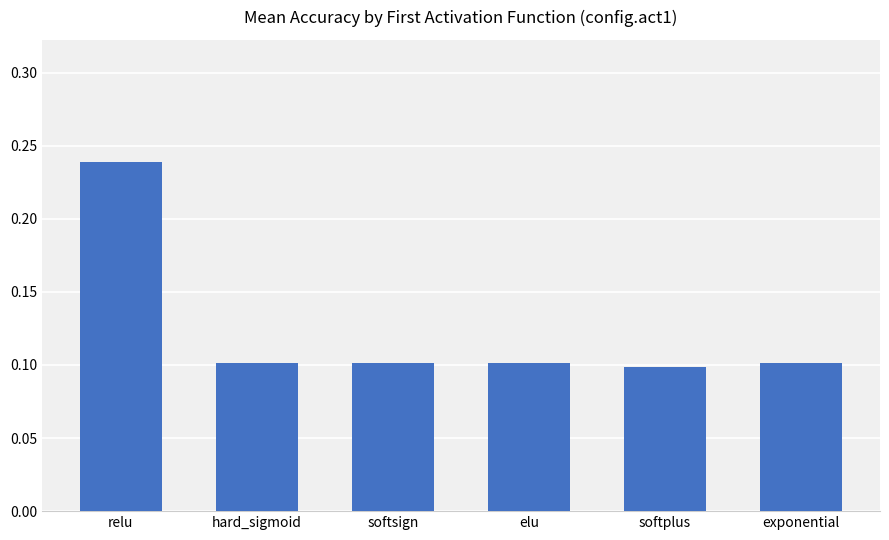

What is the label of the 1st bar from the left?

relu